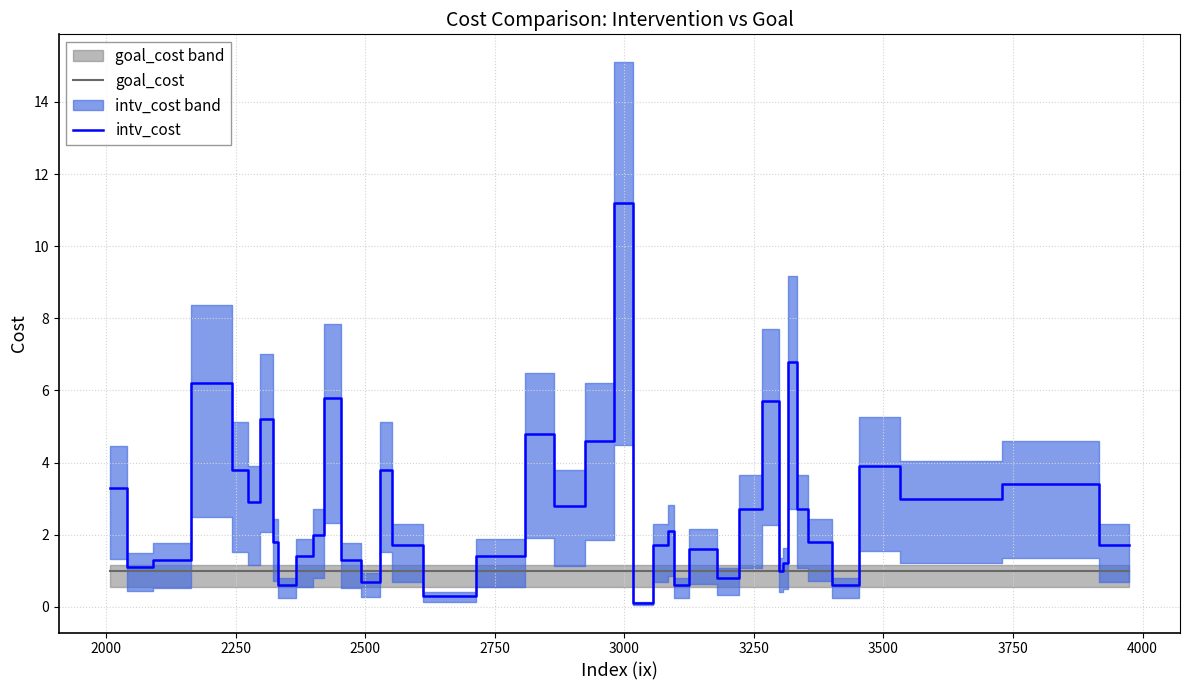

In intv_cost, how many points are lower than both neighbors (excluding endpoints)?

12